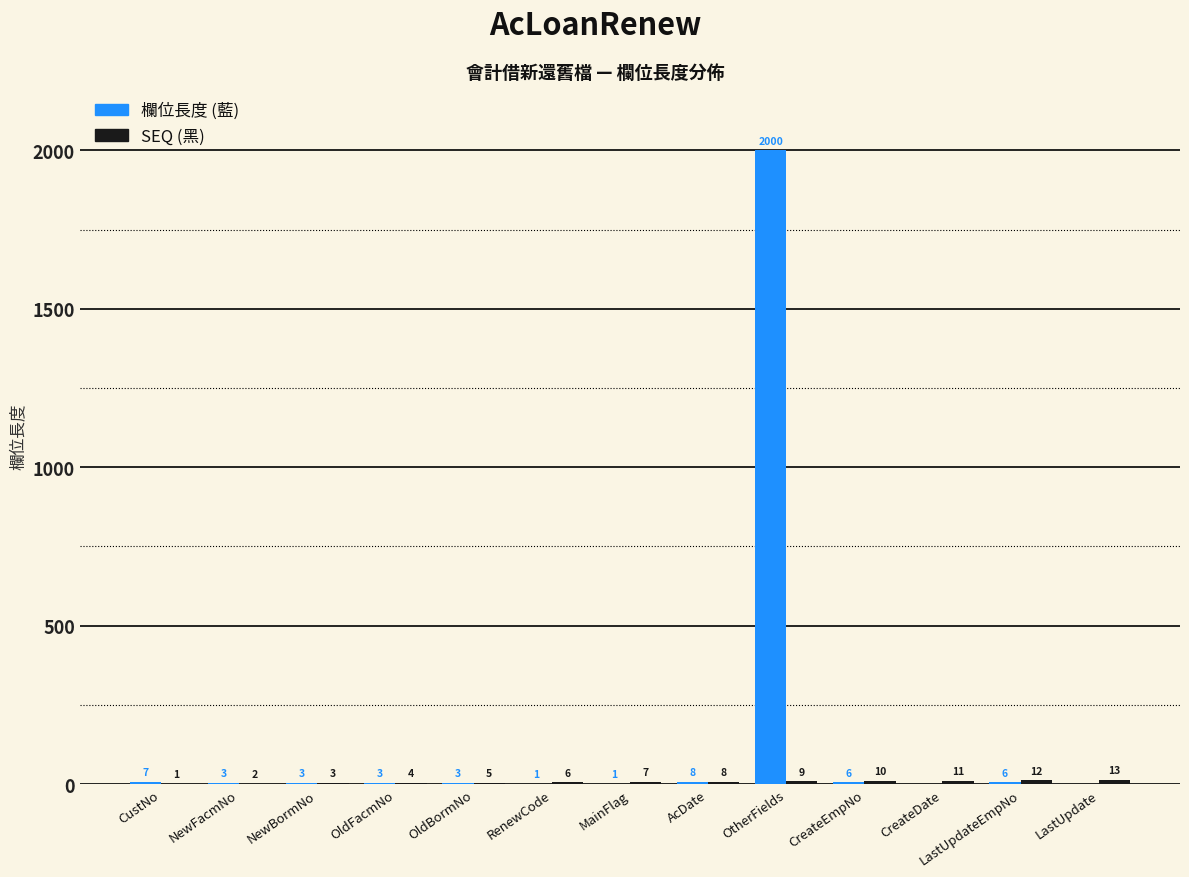

Which category has the highest value across all series?

OtherFields